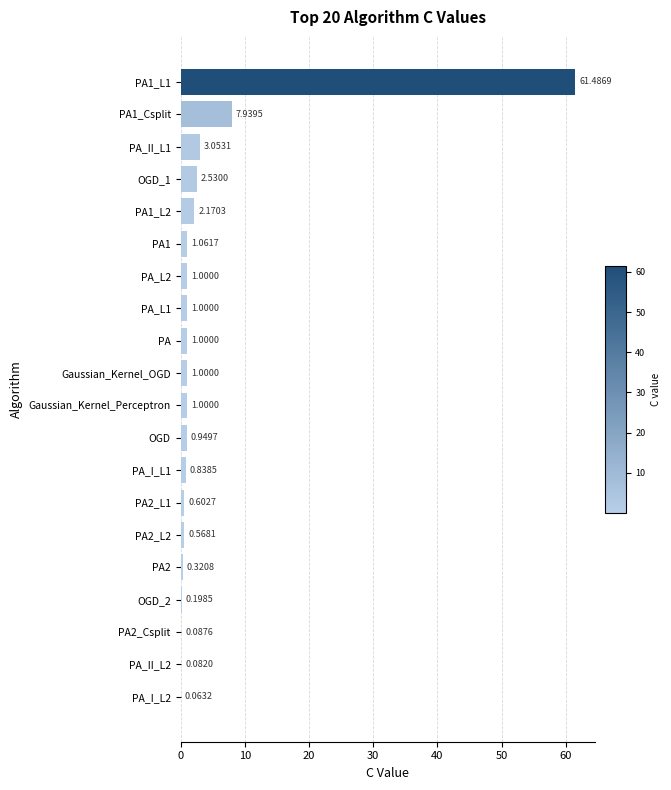

What is the change in value from PA2_L2 to OGD?

+0.4